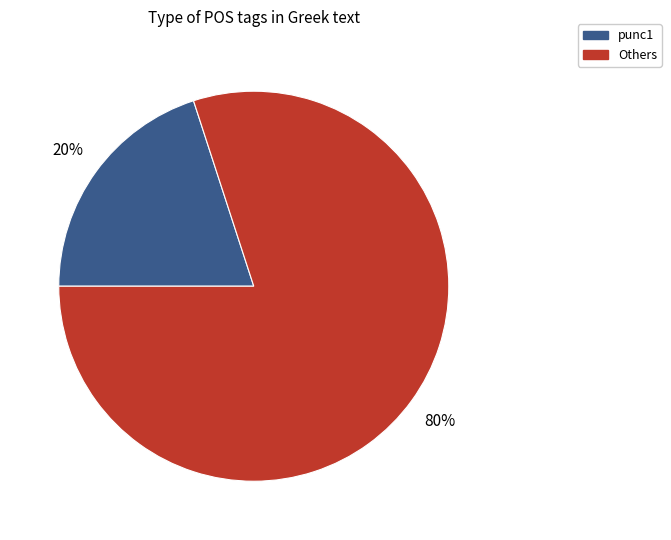

How many segments does this pie chart have?

2